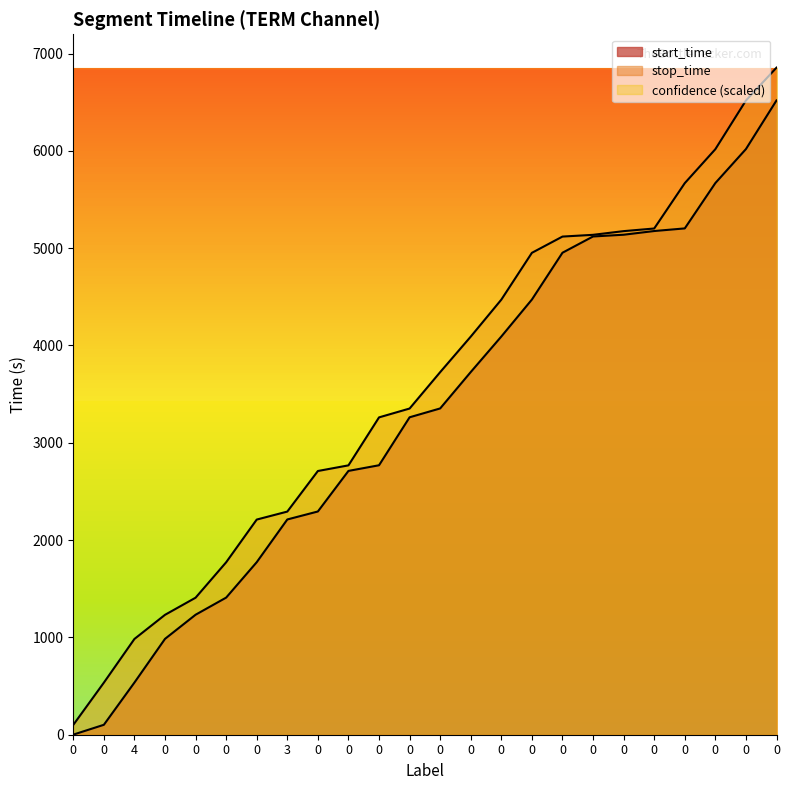

Between 0 and 0, which series saw the biggest shift?

start_time